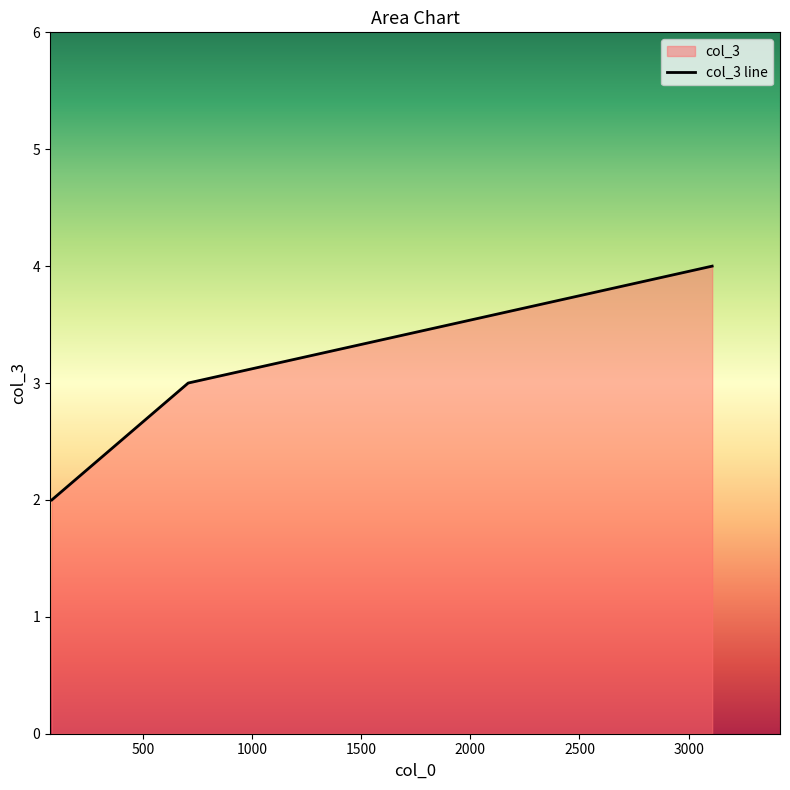

Is it true that the value at 82 is 3?

False